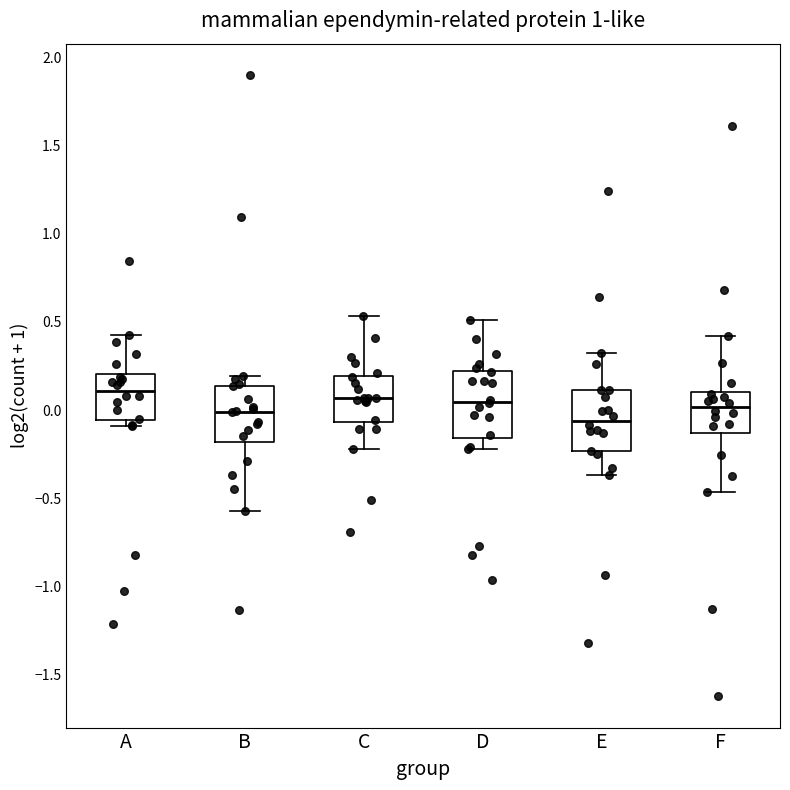

Where is the upper edge of the box for A on the y-axis? The values are not printed on the chart, so give them approximately, as read against the axis.

0.20